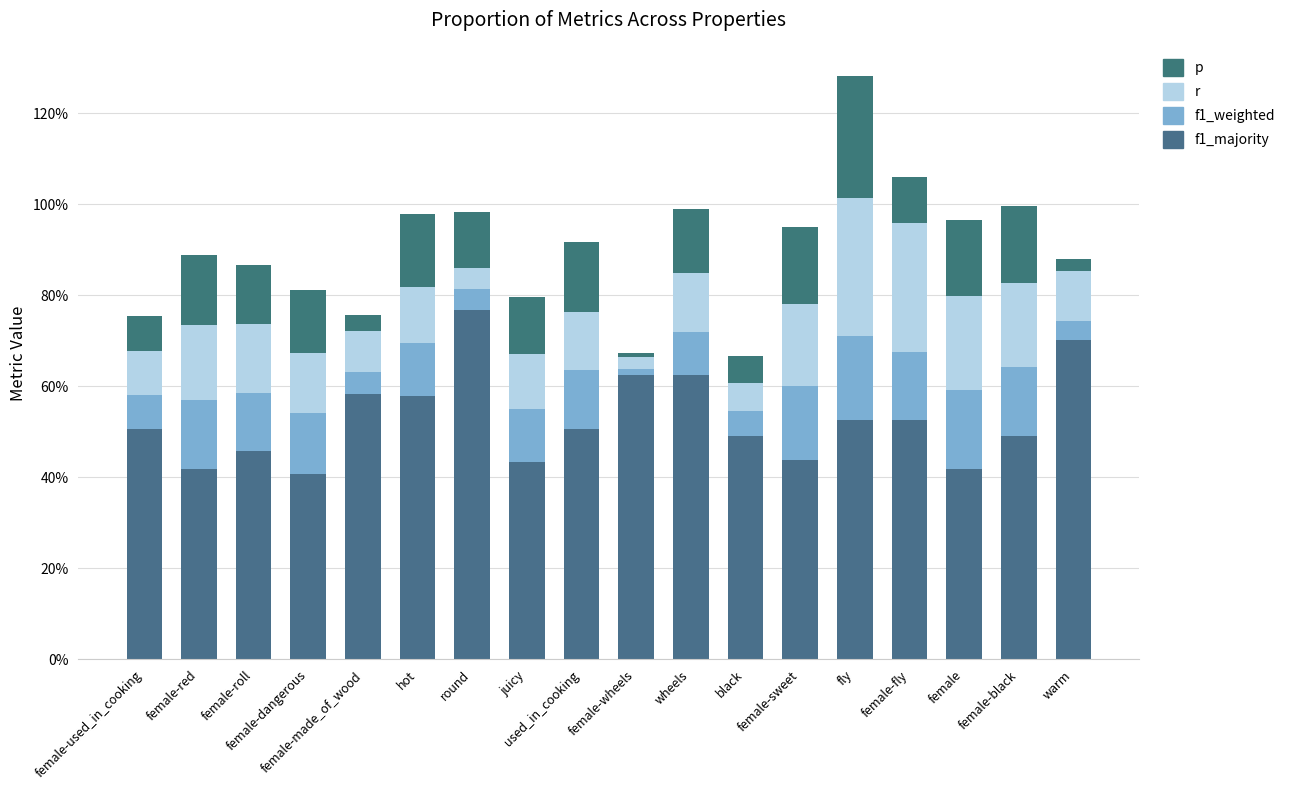

Between female-wheels and juicy, which is larger?

female-wheels